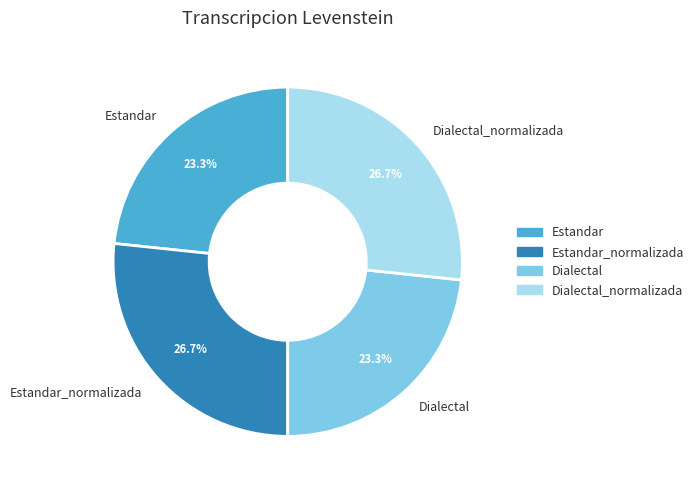

True or false: Dialectal_normalizada accounts for 33% of the total.

False